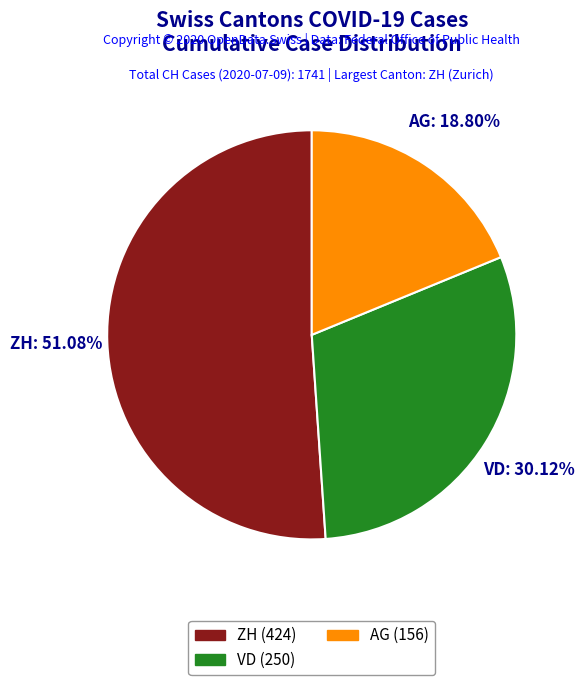

Is there any slice that represents more than half of the pie?

Yes